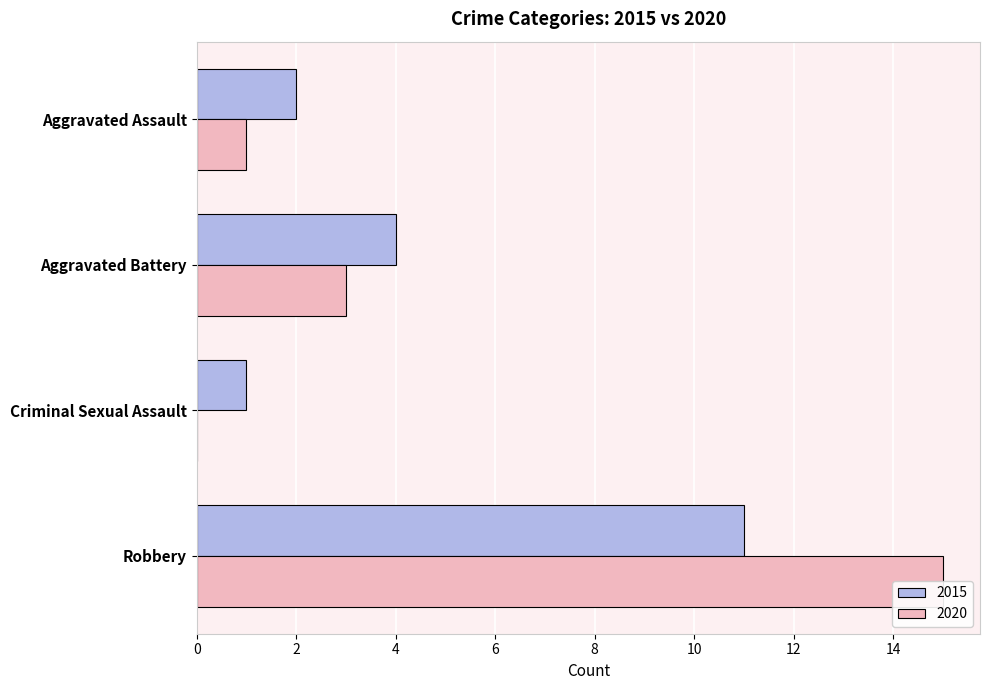

What is the label of the 1st bar from the right?

Robbery